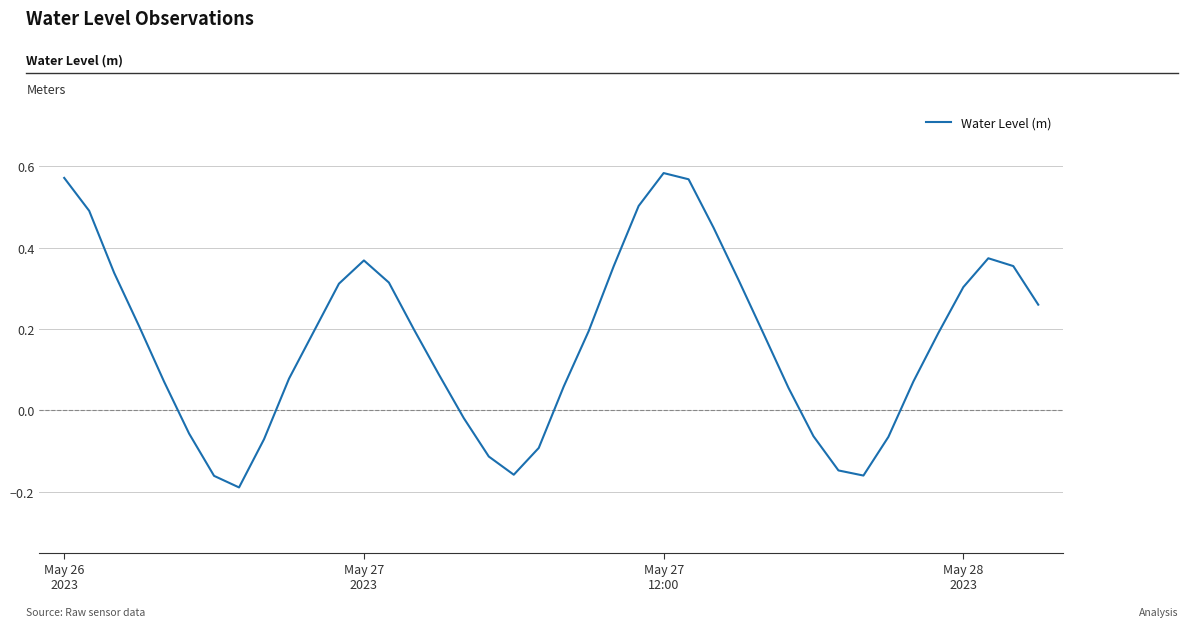

What is the difference between the maximum and minimum values?

0.8